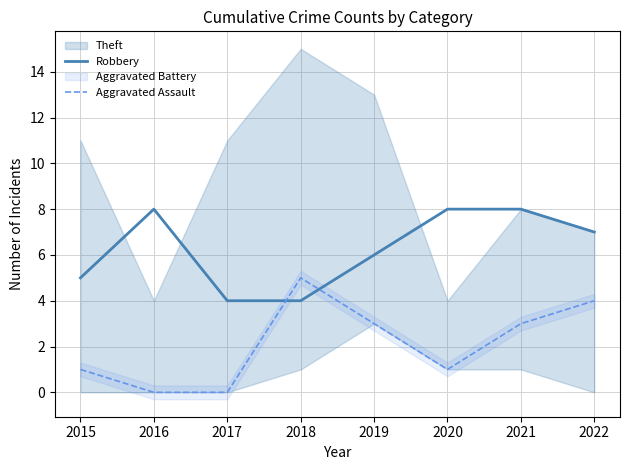

At which category does Aggravated Assault reach its first local peak?

2018